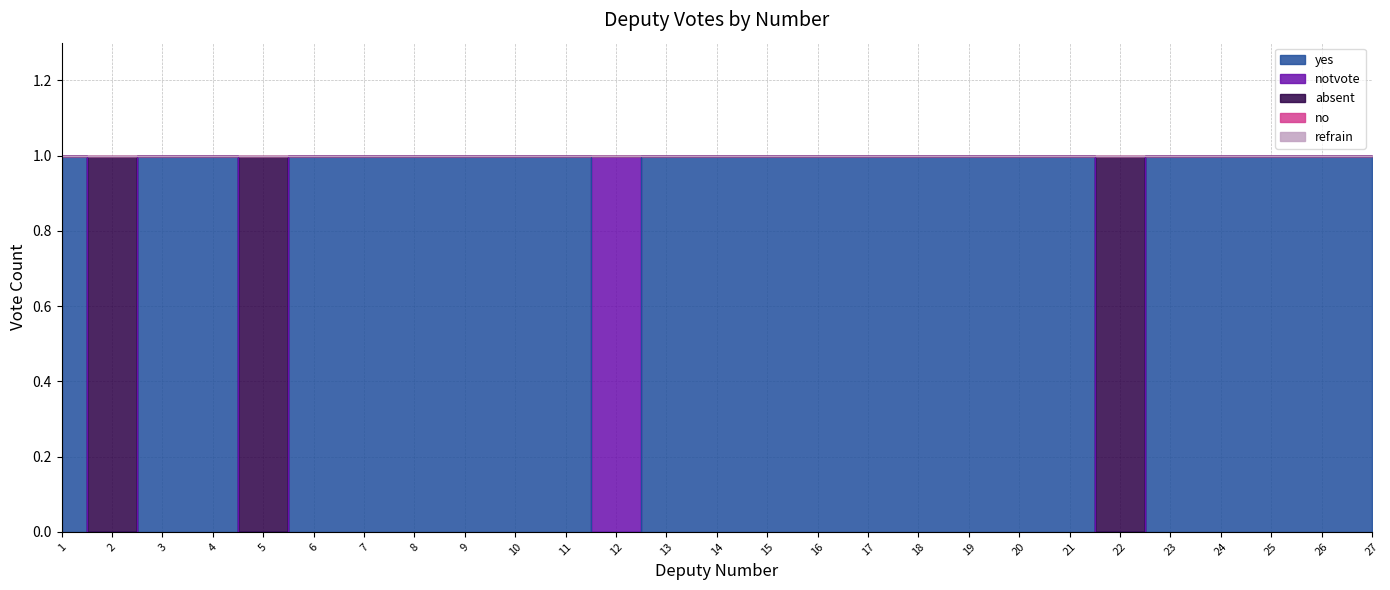

What is the difference between the highest and lowest values at 17?

1